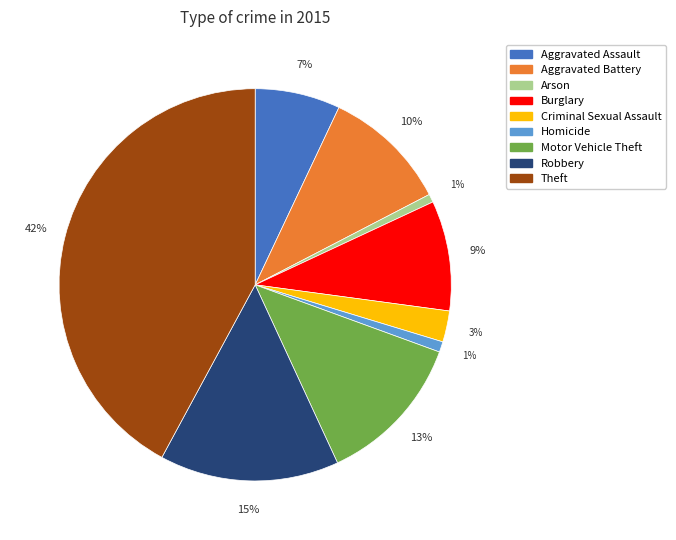

The Criminal Sexual Assault slice represents 3% of the pie. True or false?

True